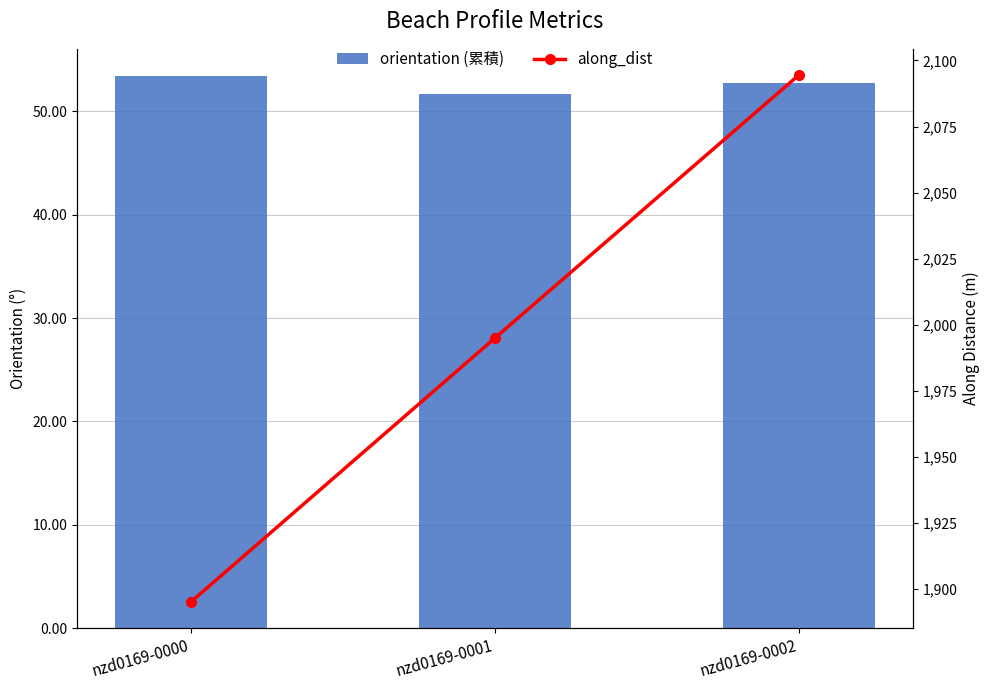

At which label is along_dist closest to 1994?

nzd0169-0001